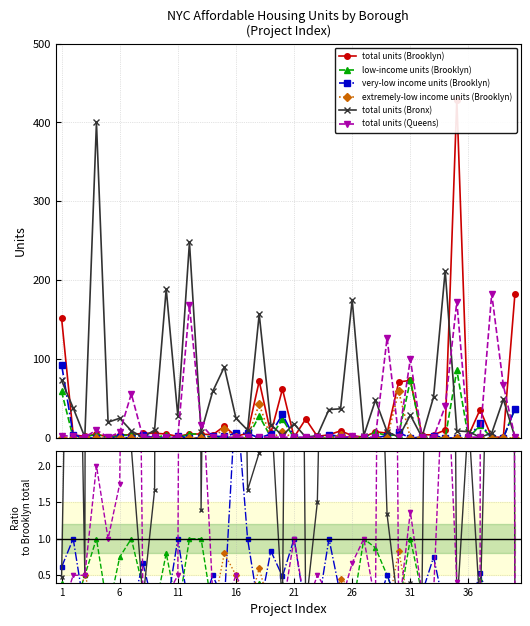

How many values in extremely-low income units (Brooklyn) are above zero?

9